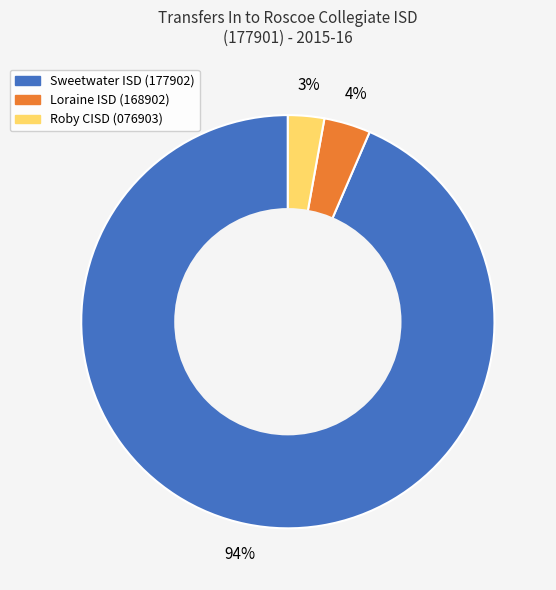

Which slice is the smallest?

Roby CISD (076903)